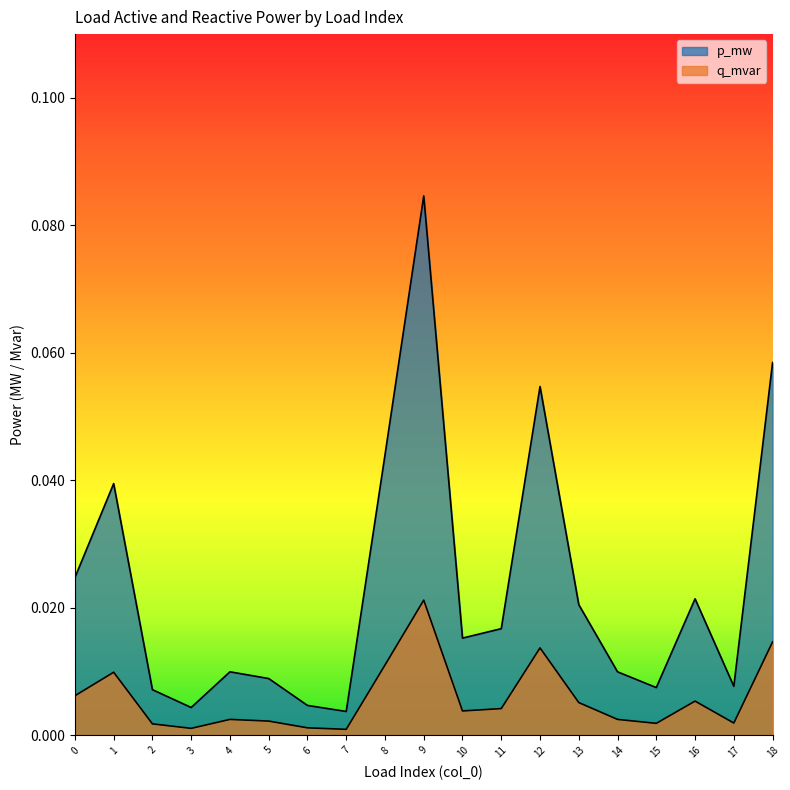

Reading left to right, list all the values displayed in this chart.

p_mw: 0.0	0.0	0.0	0.0	0.0	0.0	0.0	0.0	0.0	0.1	0.0	0.0	0.1	0.0	0.0	0.0	0.0	0.0	0.1
q_mvar: 0.0	0.0	0.0	0.0	0.0	0.0	0.0	0.0	0.0	0.0	0.0	0.0	0.0	0.0	0.0	0.0	0.0	0.0	0.0